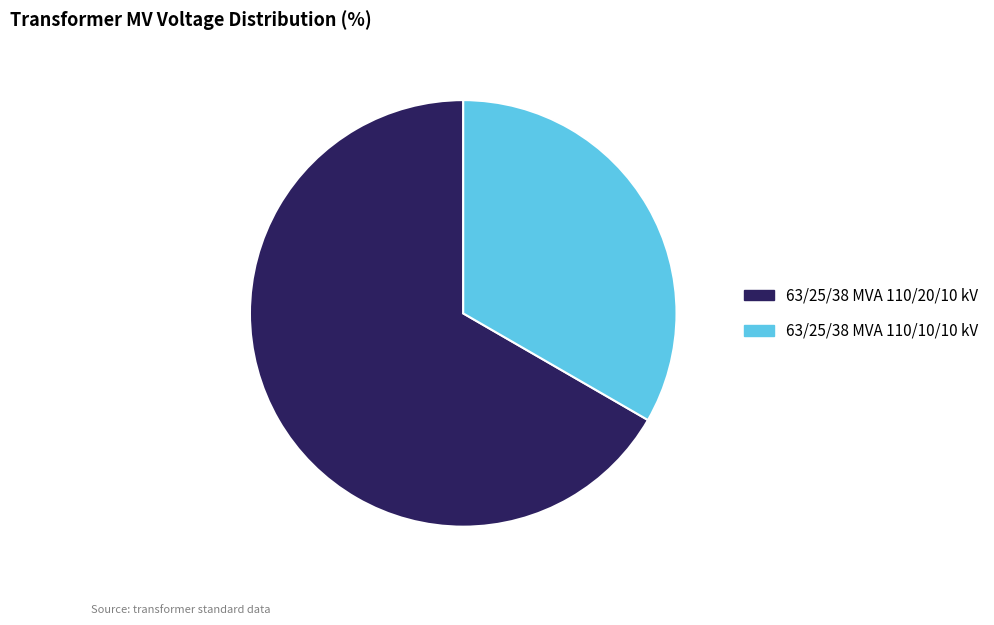

What is the ratio of the value at 63/25/38 MVA 110/10/10 kV to the value at 63/25/38 MVA 110/20/10 kV?

0.5